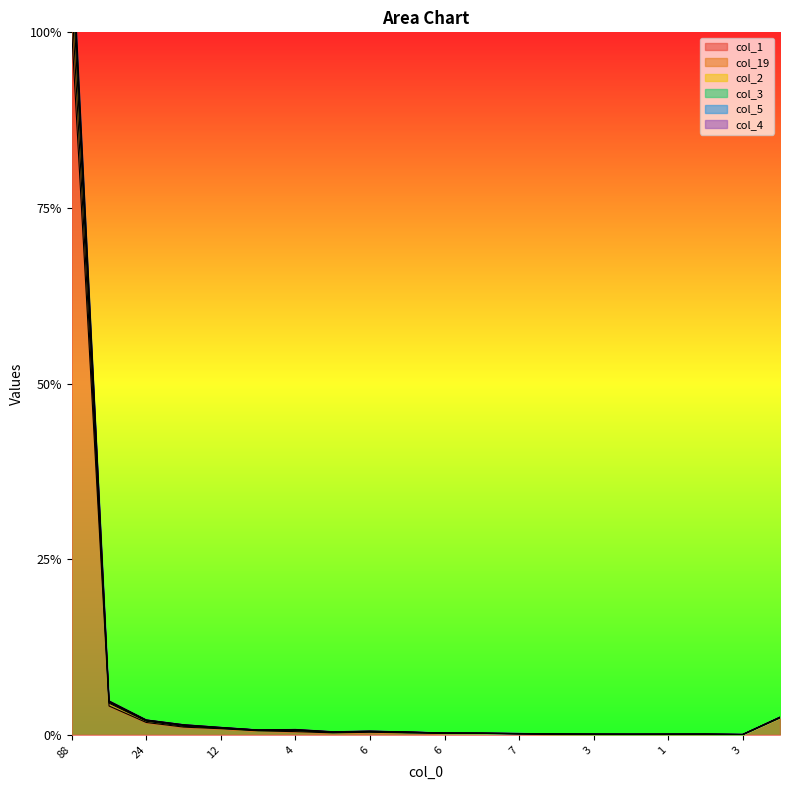

The col_3 series shows 0.0 at 12. True or false?

False